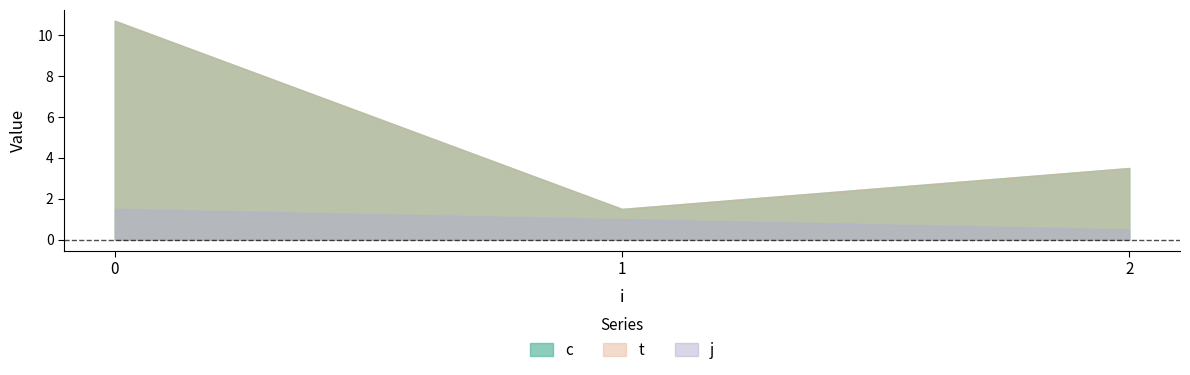

Where is the first local minimum for t?

1